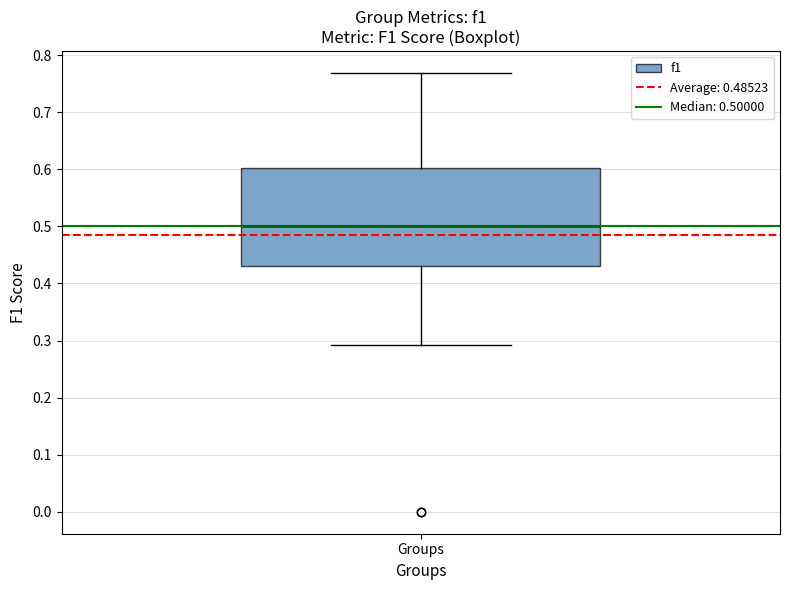

Where is the lower edge of the box for Groups on the y-axis? The values are not printed on the chart, so give them approximately, as read against the axis.

0.43